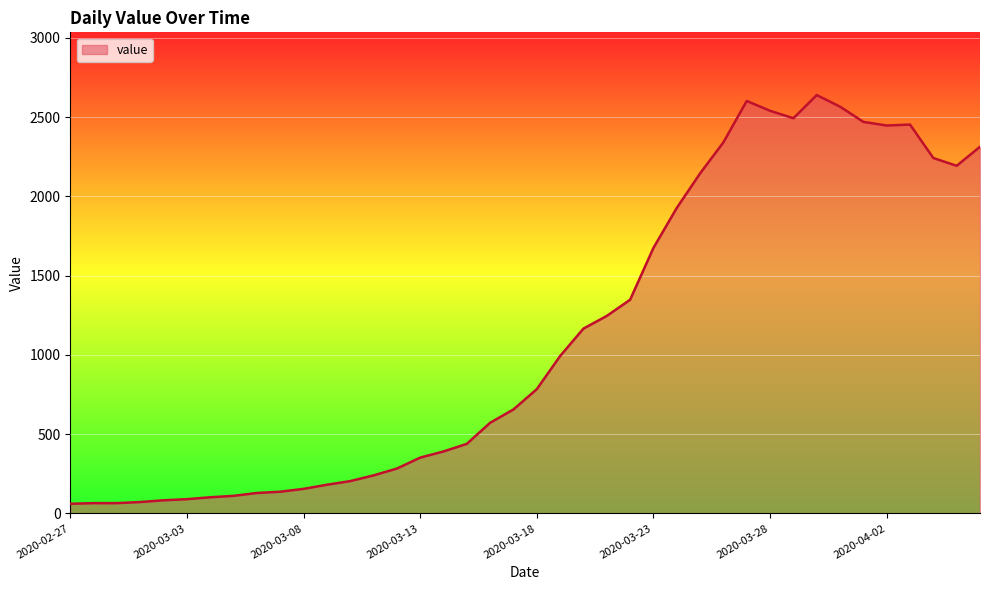

What is the difference between the maximum and minimum values?

2578